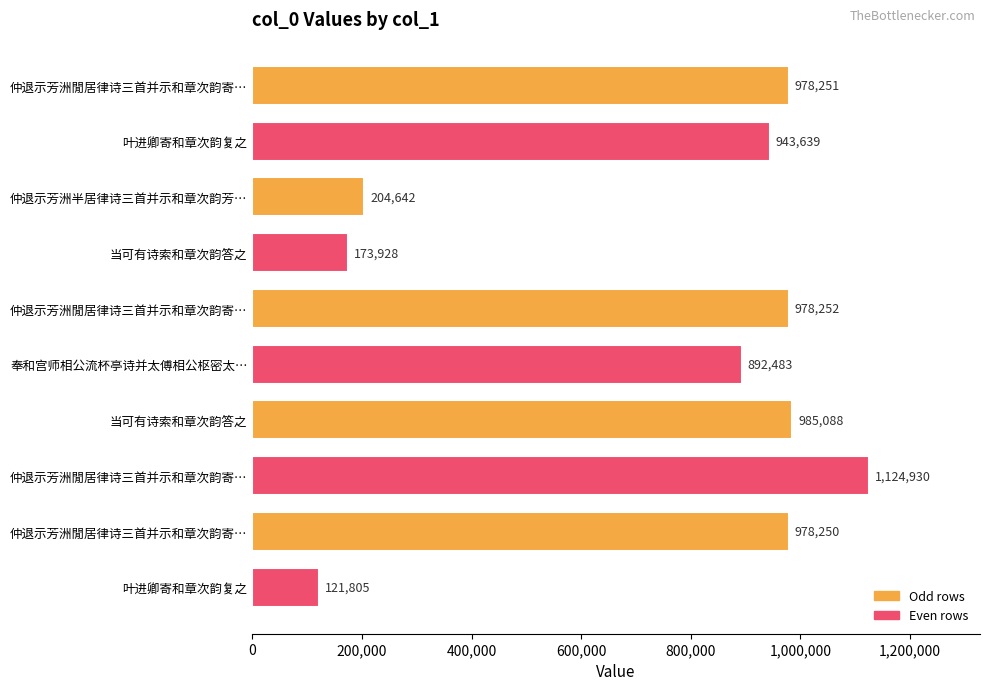

Count the number of categories in the chart.

10